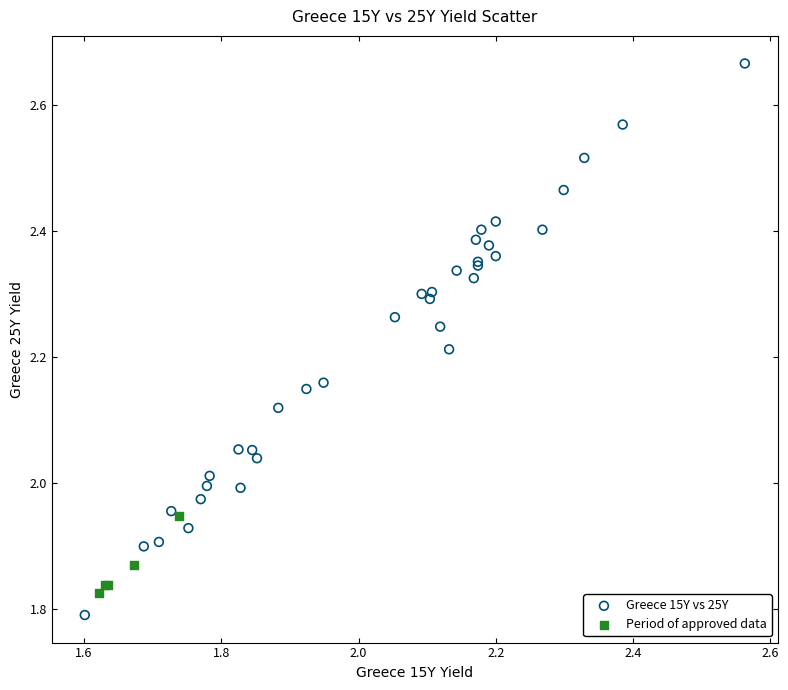

Which series reaches the maximum Y coordinate?

Greece 15Y vs 25Y